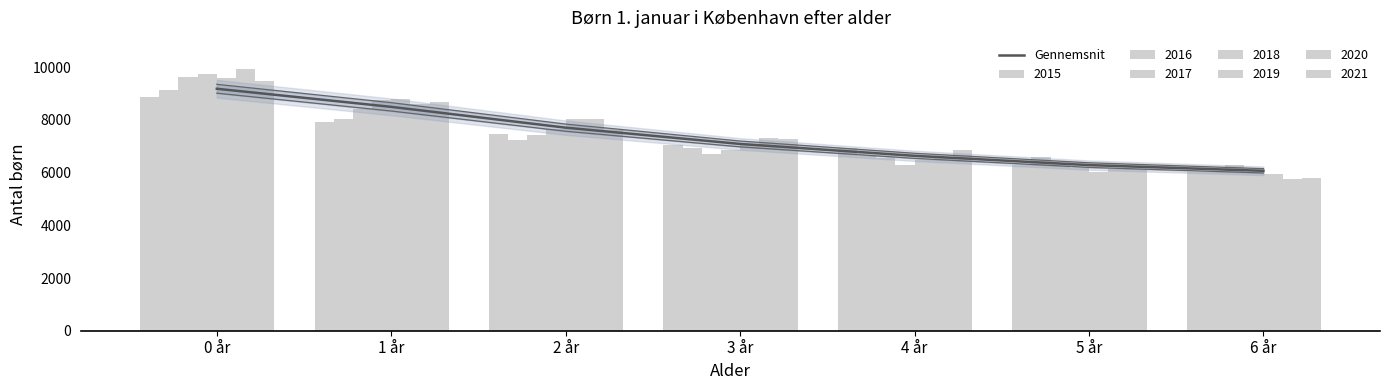

List the labels in order of value, largest first.

0 år, 1 år, 2 år, 3 år, 4 år, 5 år, 6 år